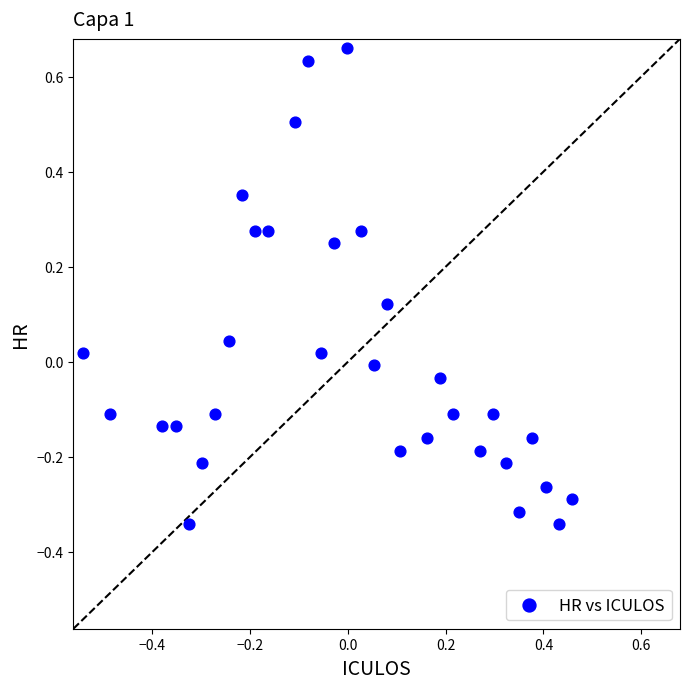

What is the range of X values (max minus min)?

1.0